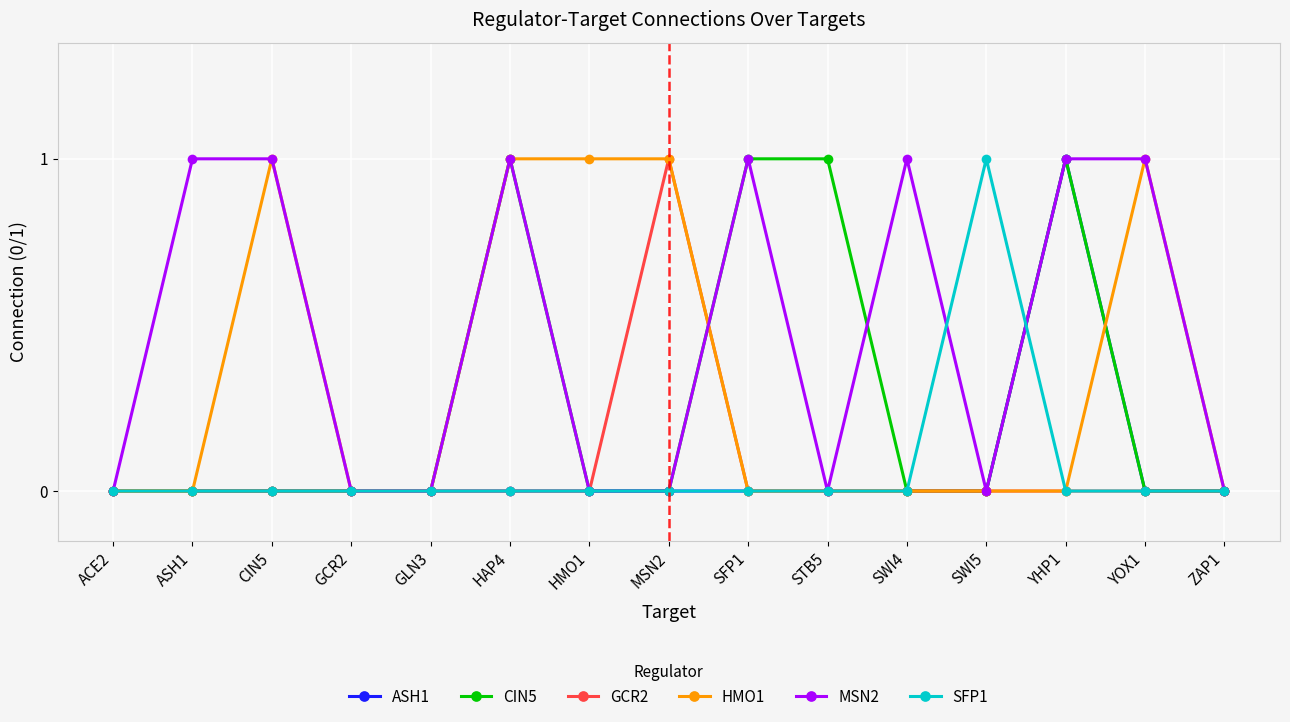

Is it true that MSN2 equals 1 at SFP1?

True